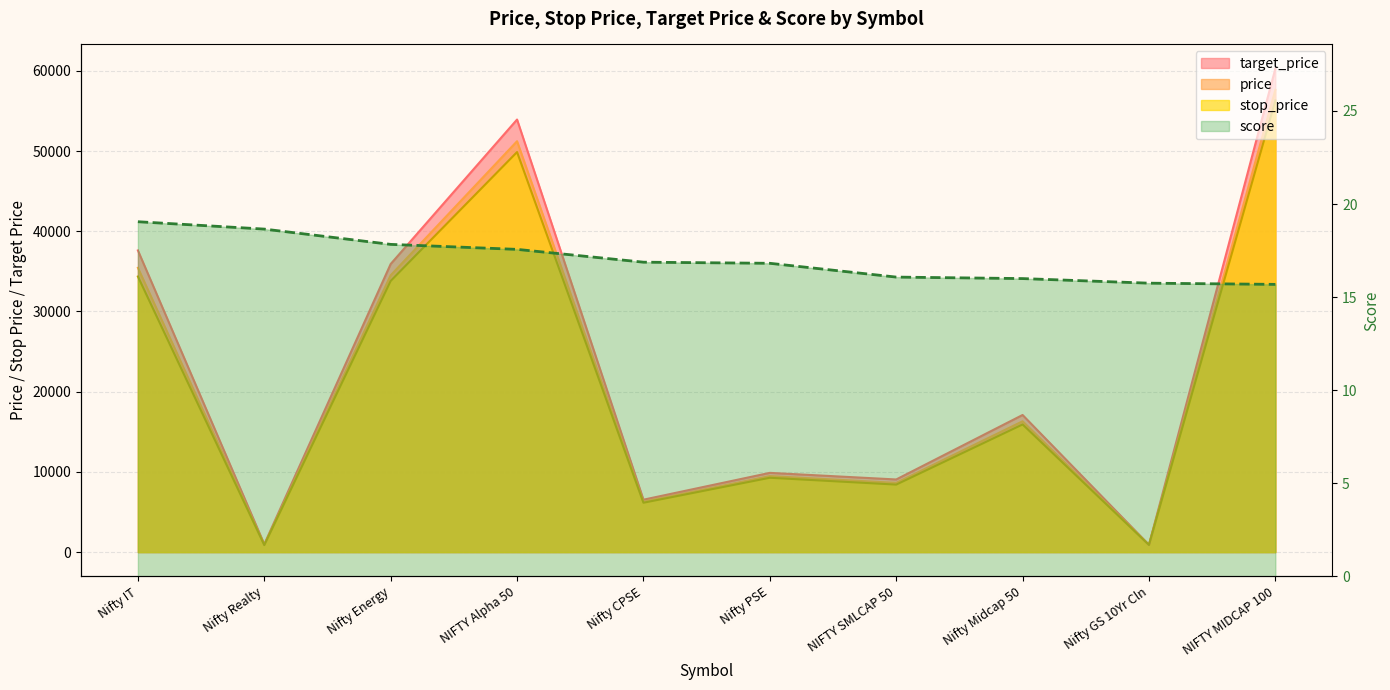

Which label corresponds to the smallest value in the chart?

NIFTY MIDCAP 100